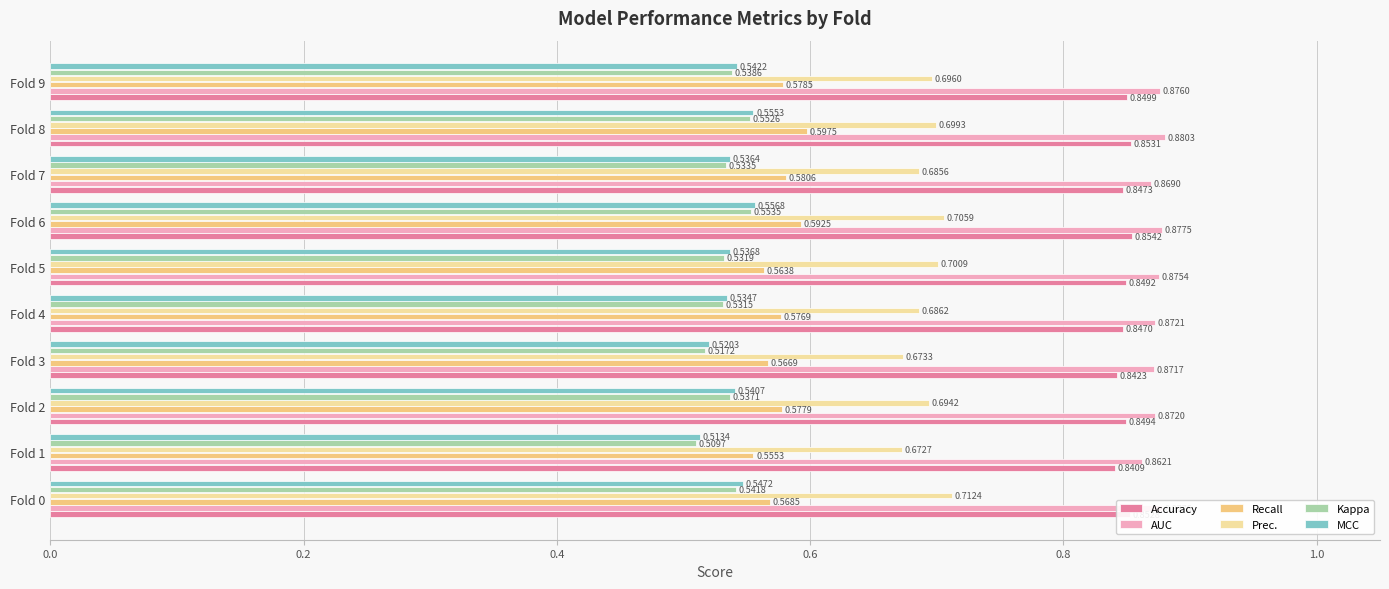

What are all the series names shown in the legend?

Accuracy, AUC, Recall, Prec., Kappa, MCC